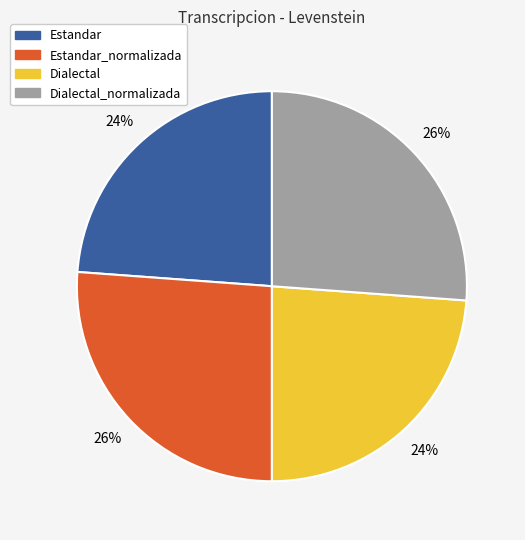

Is Estandar the majority of the pie?

No